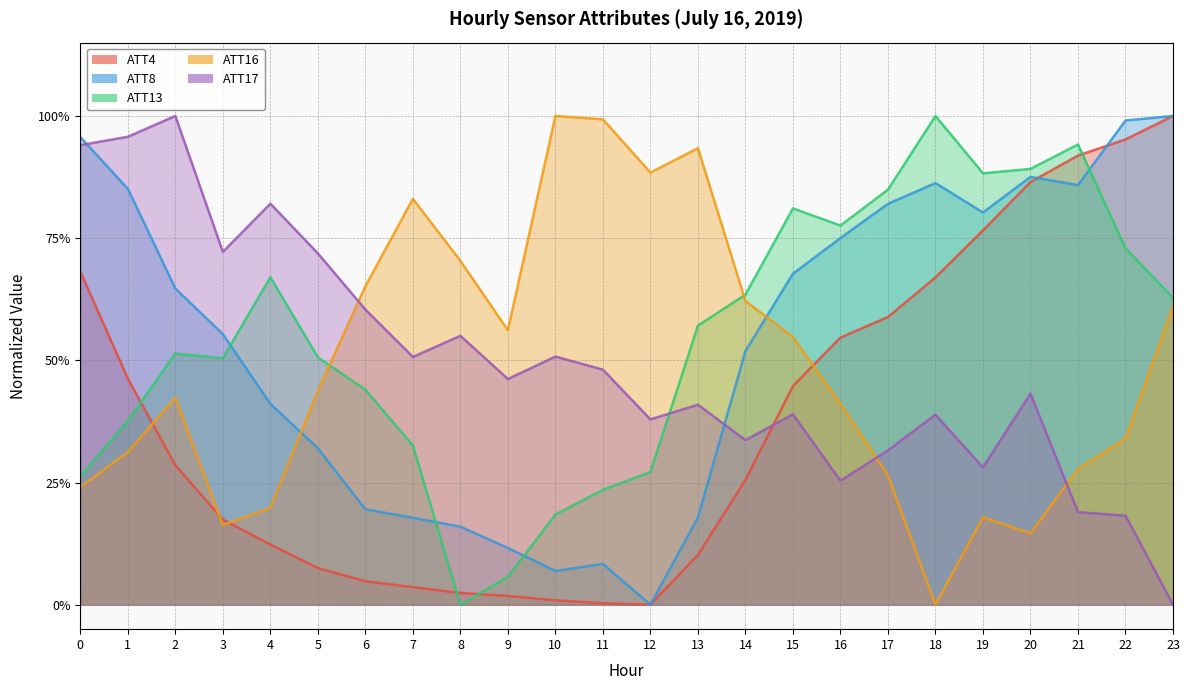

List the labels in order of ATT17 value, largest first.

2, 1, 0, 4, 3, 5, 6, 8, 10, 7, 11, 9, 20, 13, 15, 18, 12, 14, 17, 19, 16, 21, 22, 23